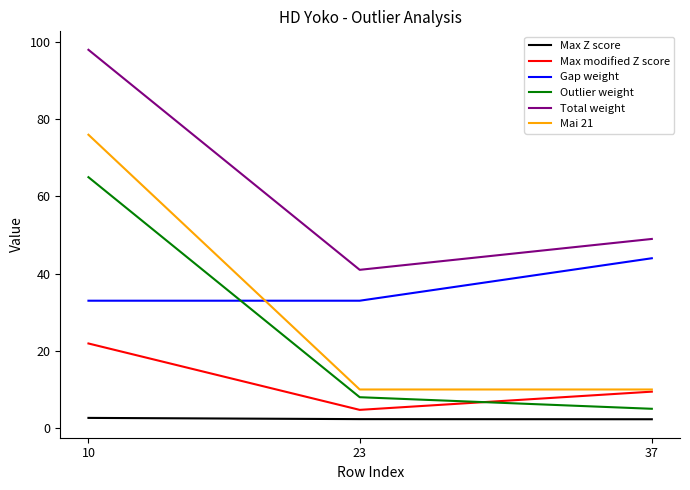

What is the total value across all series at 10?

296.6